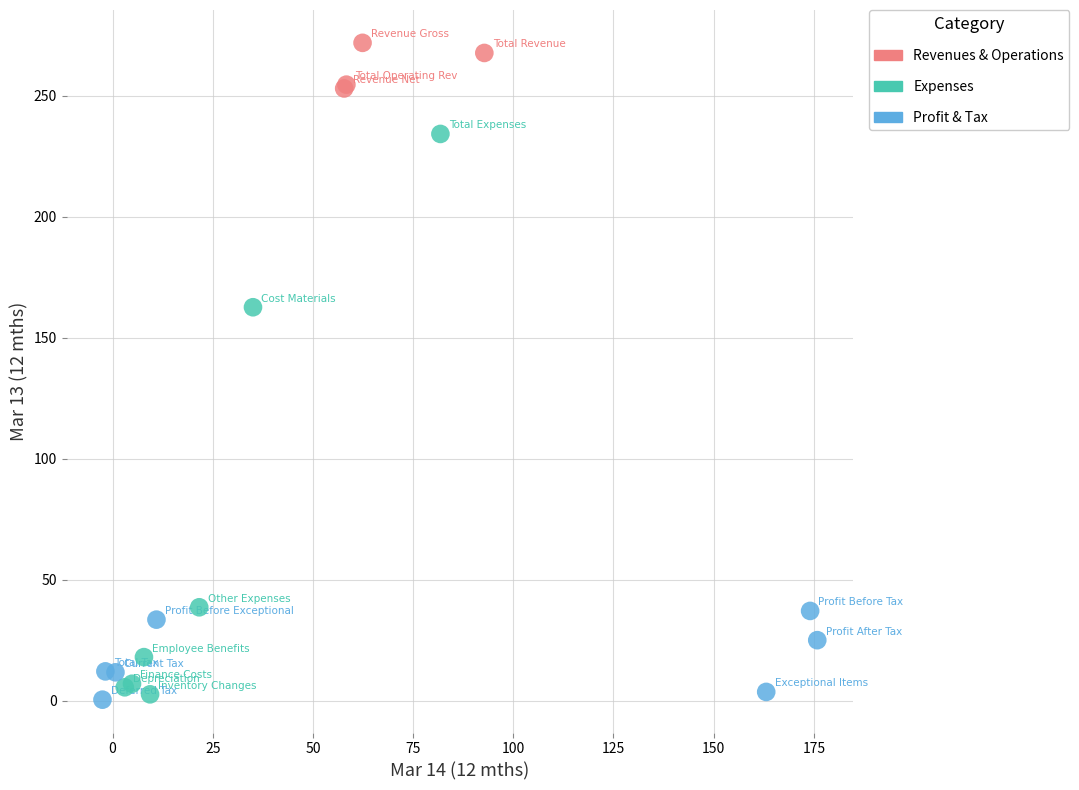

Which series has the largest Y range (max minus min)?

Expenses